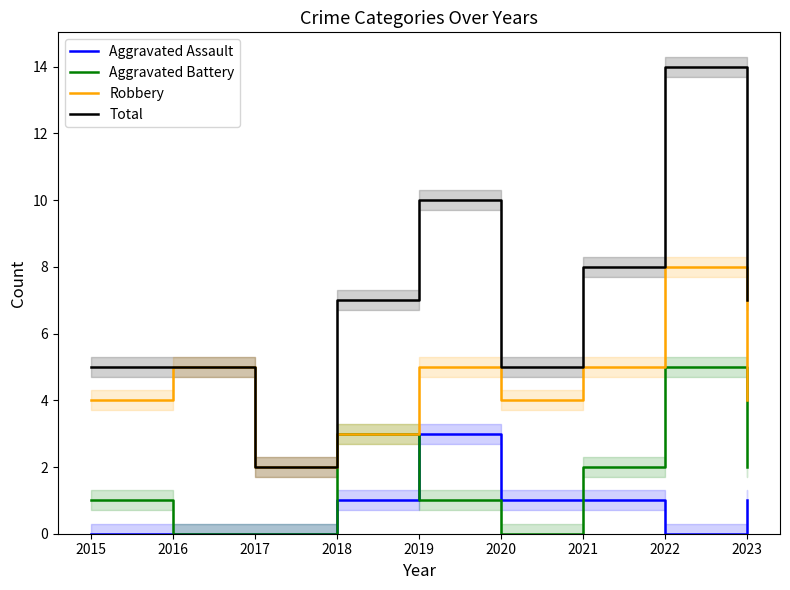

At which label does Robbery first exceed 4?

2016